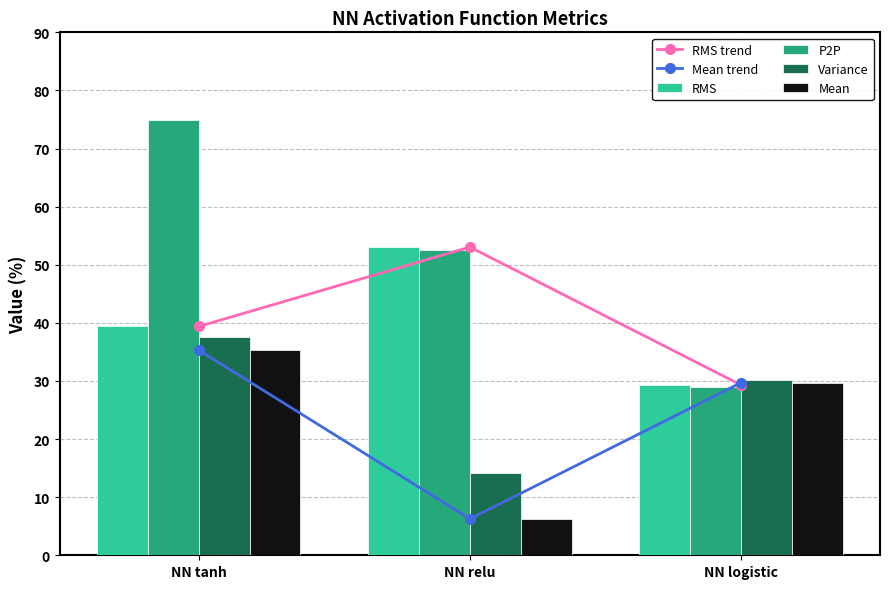

Reading left to right, what are all the values shown in this chart?

RMS trend: 39.4	53.0	29.3
Mean trend: 35.3	6.3	29.7
RMS: 39.4	53.0	29.3
P2P: 74.9	52.5	28.9
Variance: 37.6	14.2	30.1
Mean: 35.3	6.3	29.7